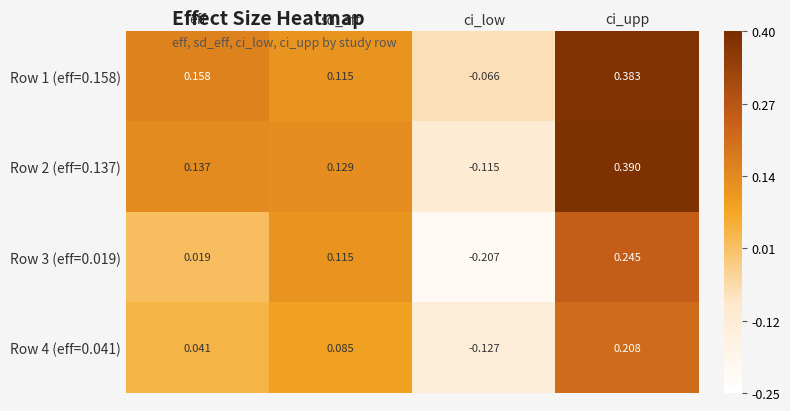

At which category is the sum across all series the highest?

ci_upp